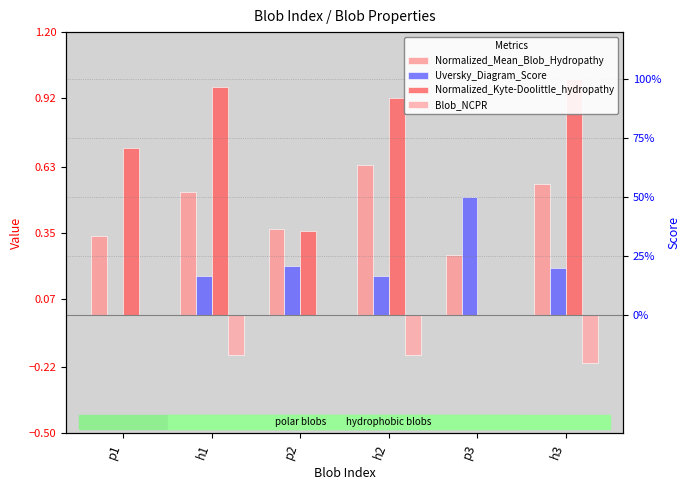

Does the chart contain stacked bars?

No